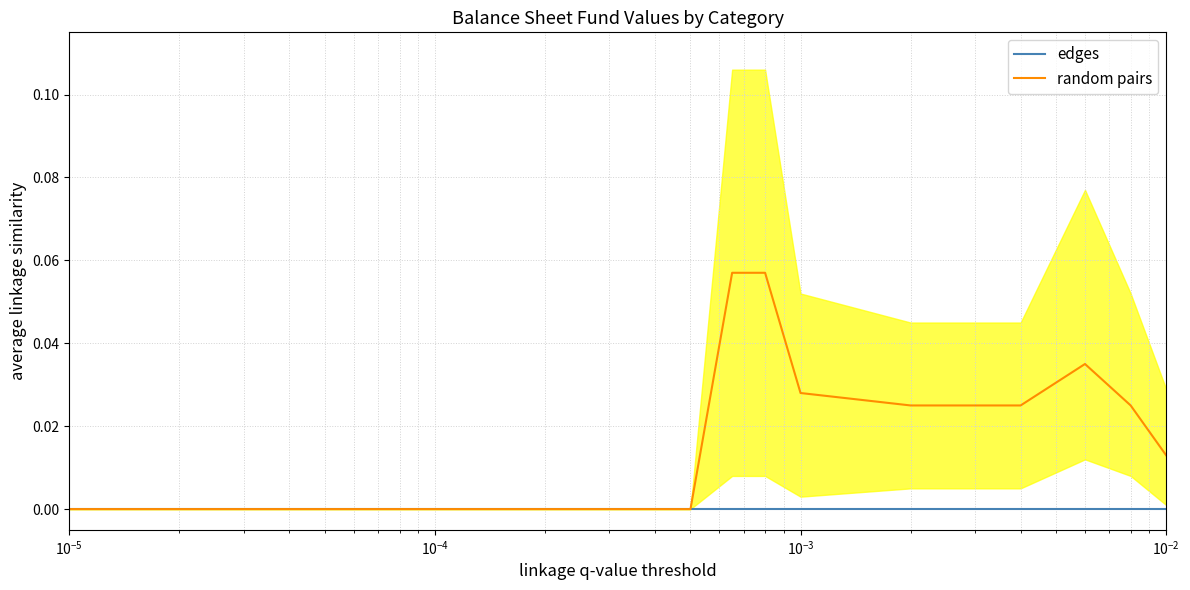

Reading left to right, extract all data points from this chart.

edges: 0.0	0.0	0.0	0.0	0.0	0.0	0.0	0.0	0.0	0.0	0.0	0.0	0.0	0.0	0.0
random pairs: 0.0	0.0	0.0	0.0	0.0	0.0	0.0	0.1	0.1	0.0	0.0	0.0	0.0	0.0	0.0